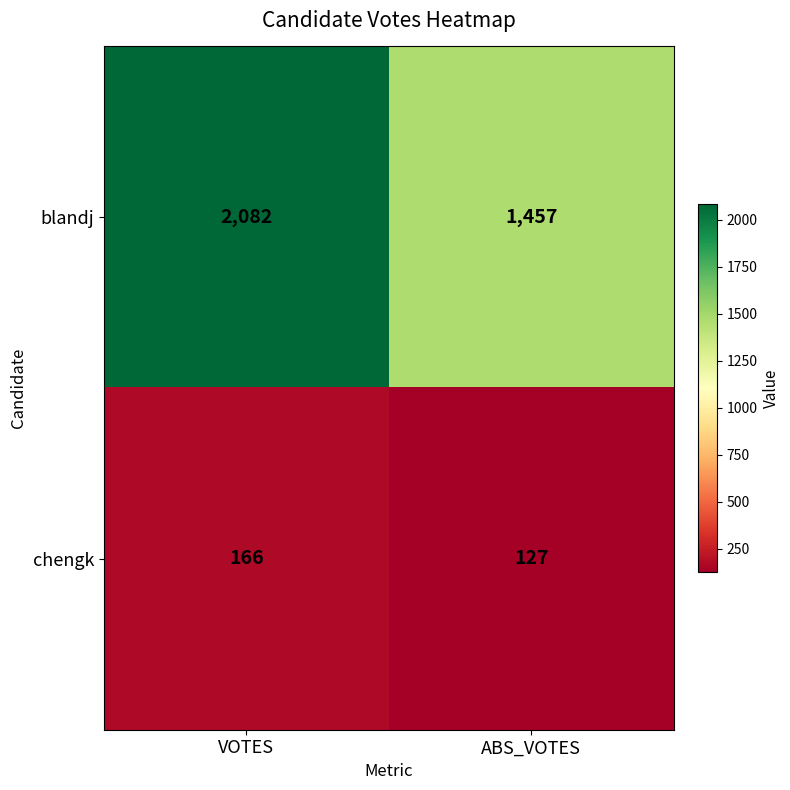

The value of blandj at ABS_VOTES is 1457. True or false?

True